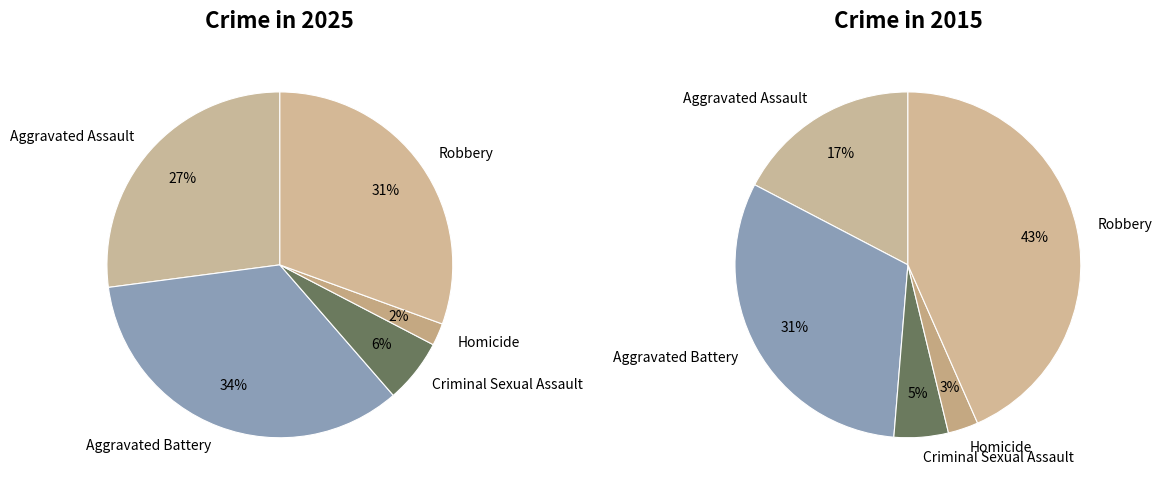

To the nearest percent, what is the difference between the Criminal Sexual Assault and Homicide slice percentages?

2%